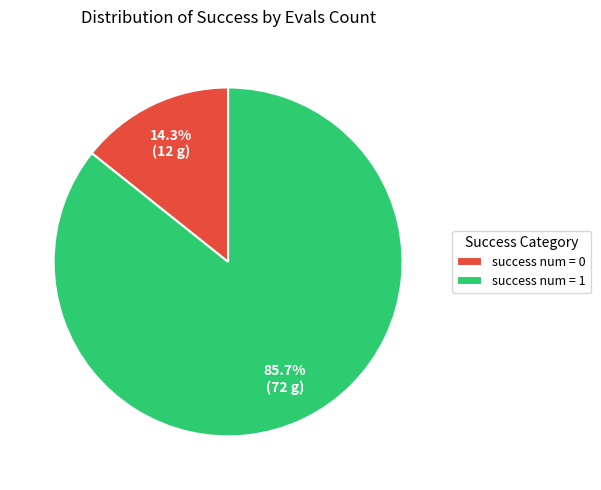

Rank the categories by value from highest to lowest.

success num = 1, success num = 0